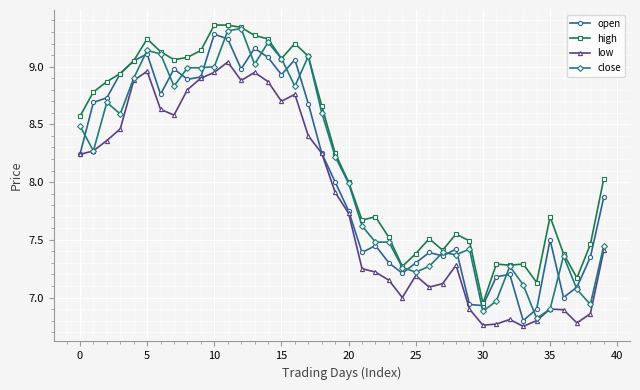

True or false: low has more than 2 points higher than both neighbors.

True